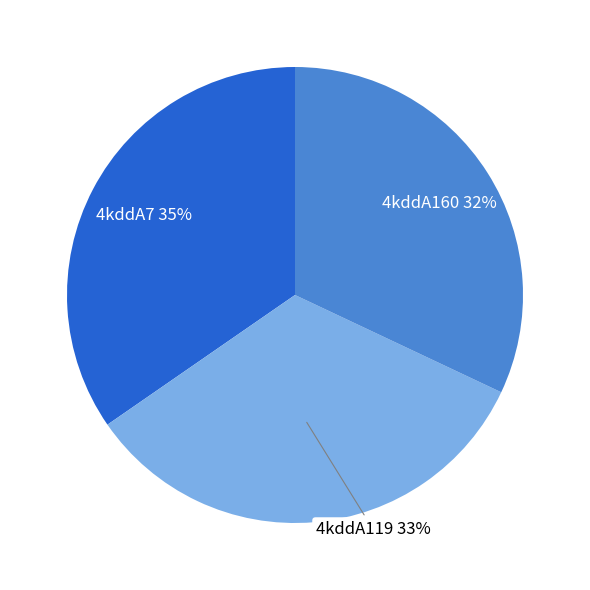

Rank the categories by value from lowest to highest.

4kddA160, 4kddA119, 4kddA7